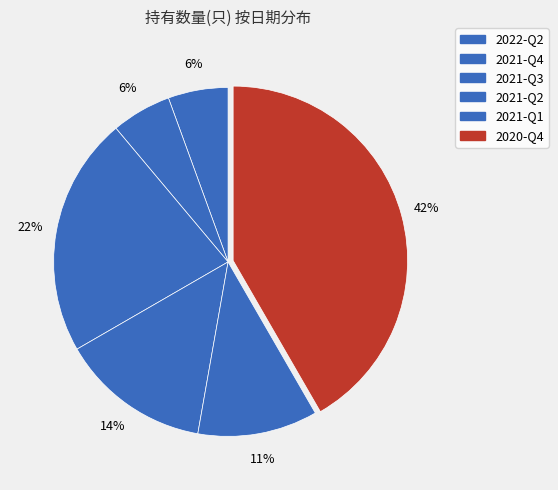

What is the largest slice in the pie chart?

2020-Q4